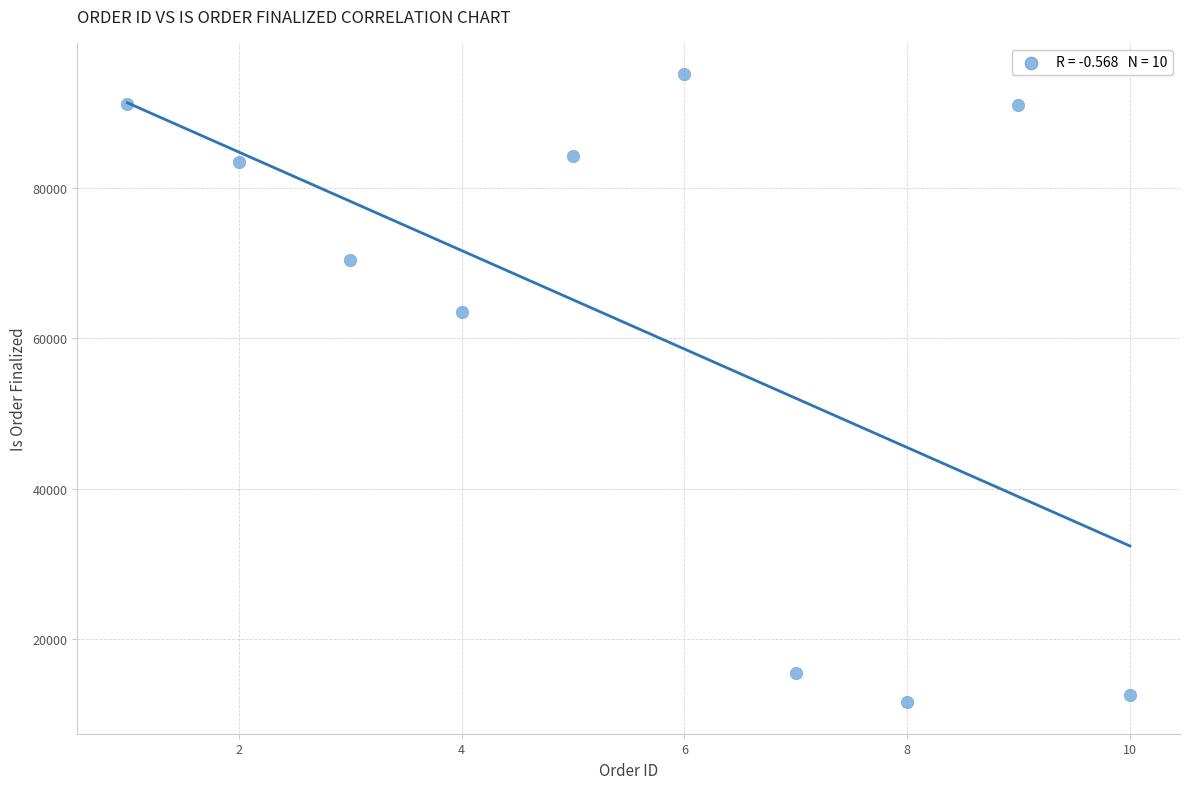

What is the range of Y values (max minus min)?

83409